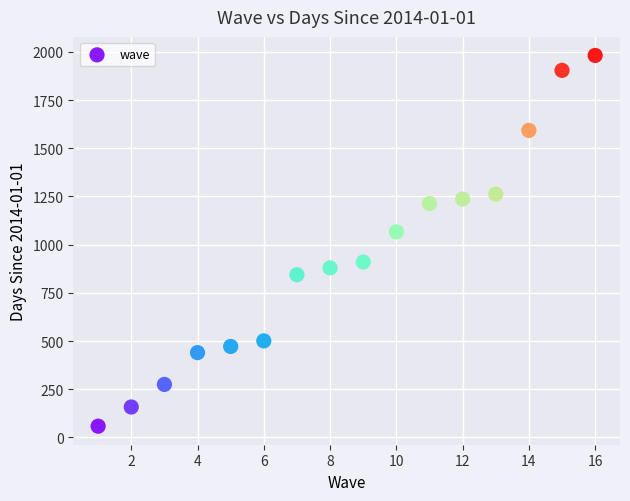

What is the range of X values (max minus min)?

15.0